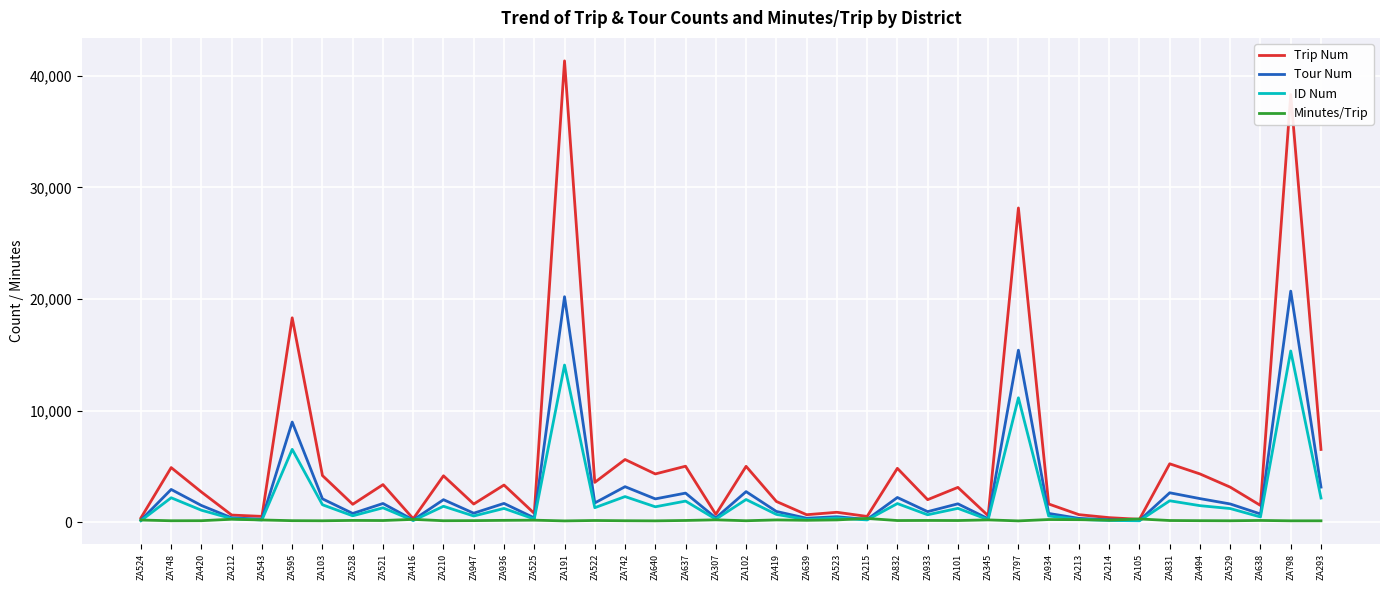

Which series has the largest range (max minus min)?

Trip Num